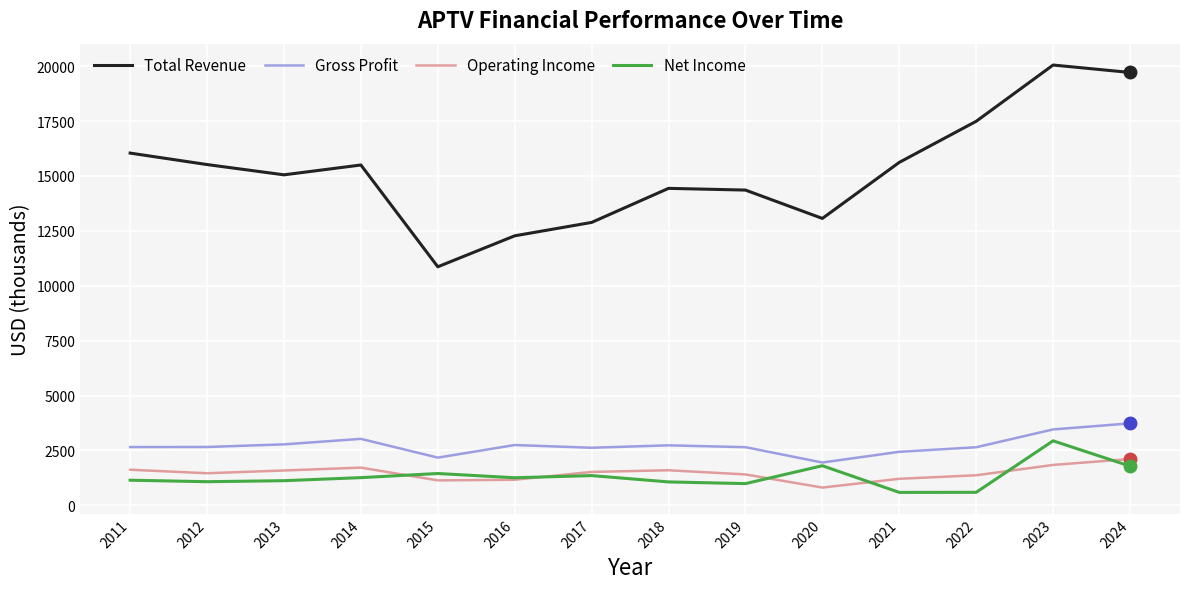

In Operating Income, how many points are higher than both neighbors (excluding endpoints)?

2